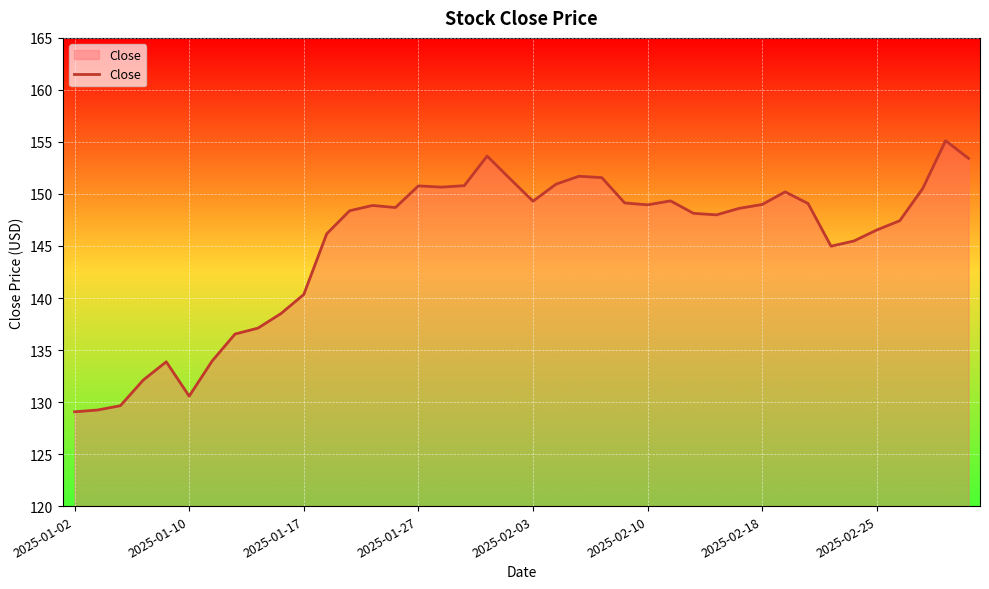

What is the minimum value shown in the chart?

129.1